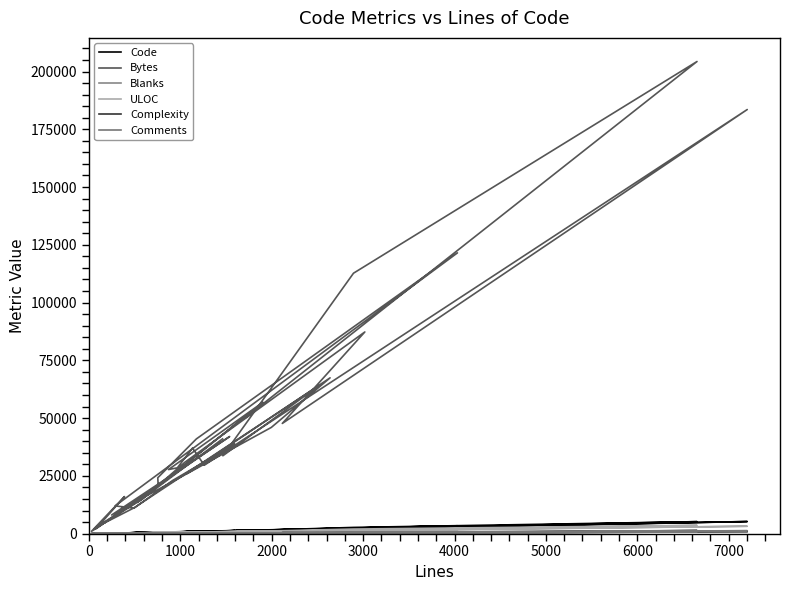

How many interior local peaks does the Complexity series have?

13